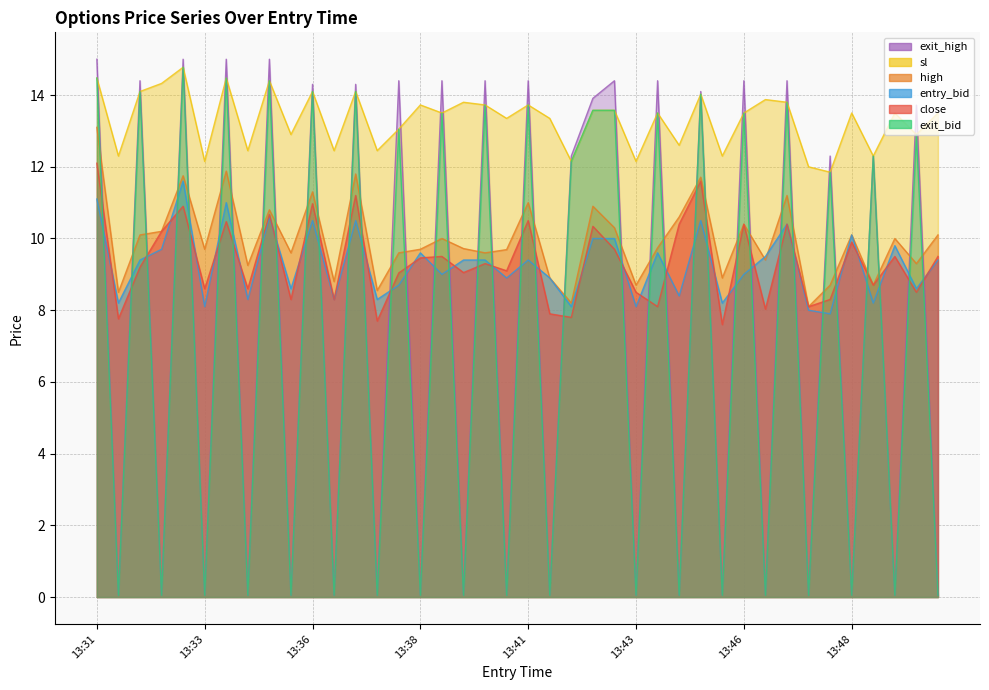

How many lines are shown in the chart?

6